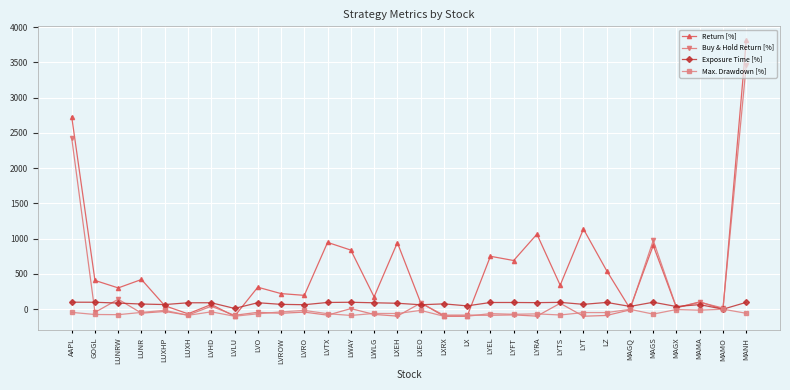

At which category does Return [%] reach its first local peak?

LUNR